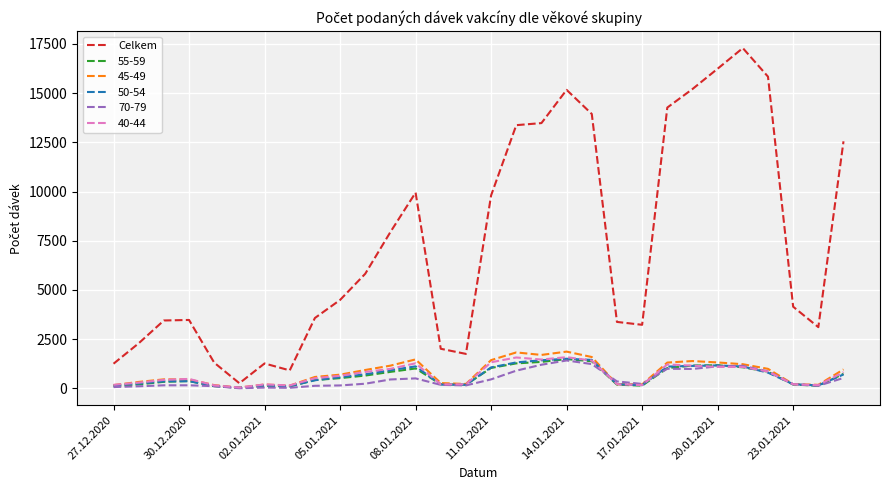

Which series has the largest range (max minus min)?

Celkem